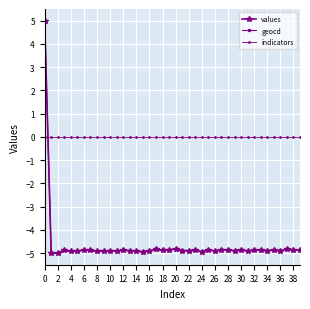

How many negative values does the values series have?

39